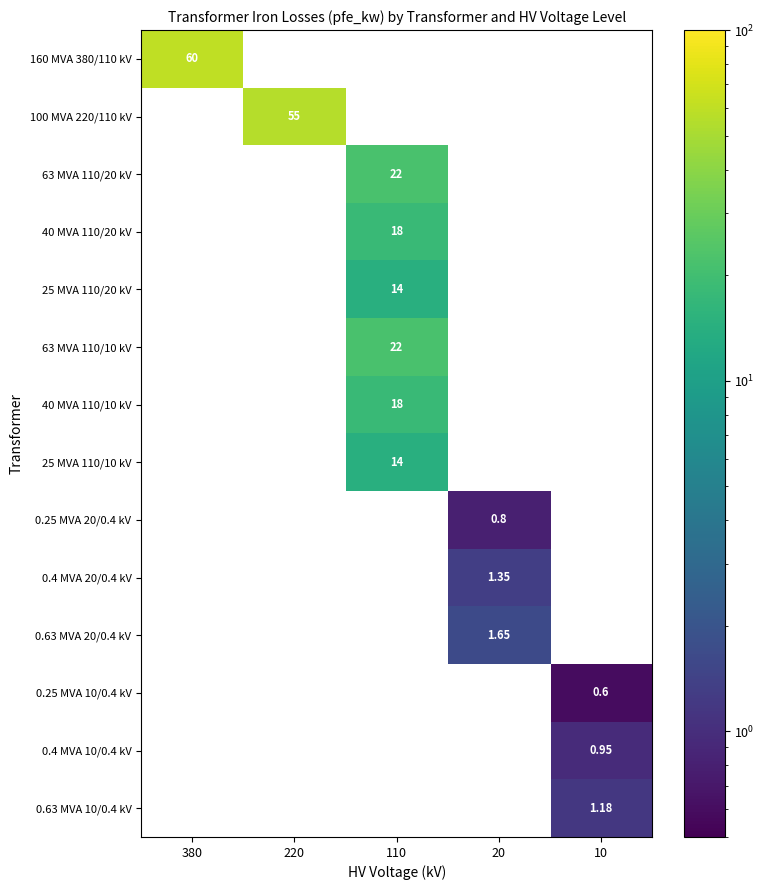

What is the smallest value displayed?

0.6